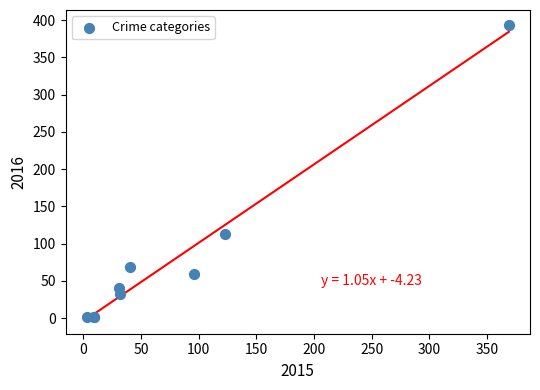

What Y value in the scatter plot is closest to 197?

113